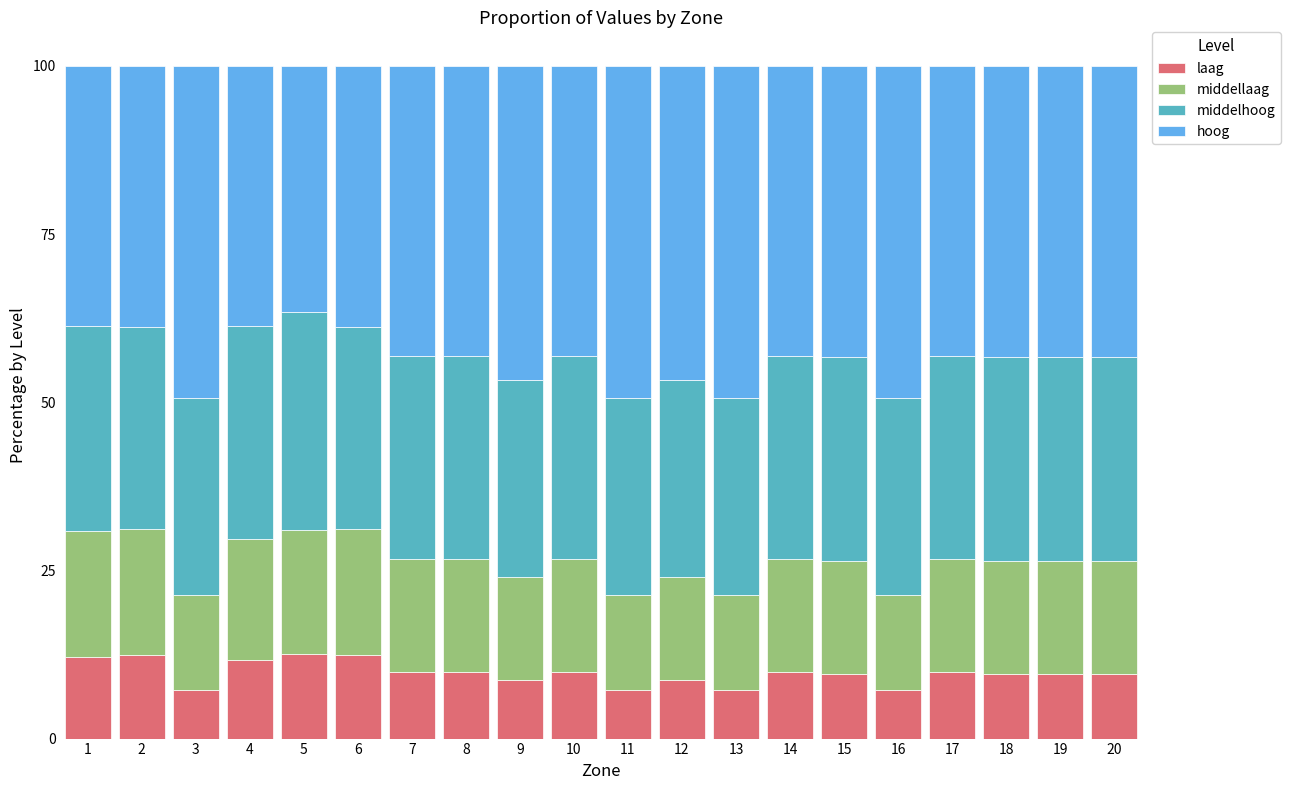

At which label does laag first exceed 9?

1